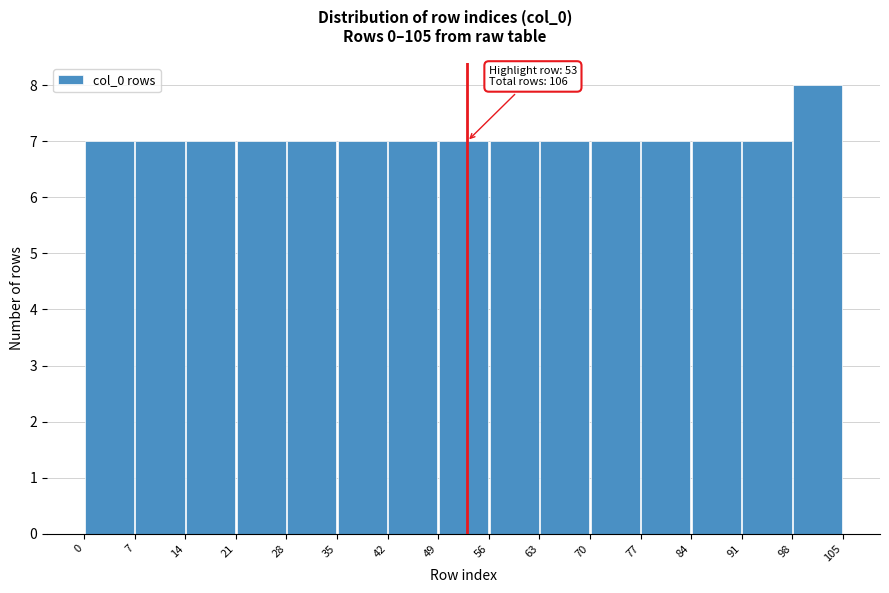

Over which range of the x-axis is the bar tallest?

98 to 105